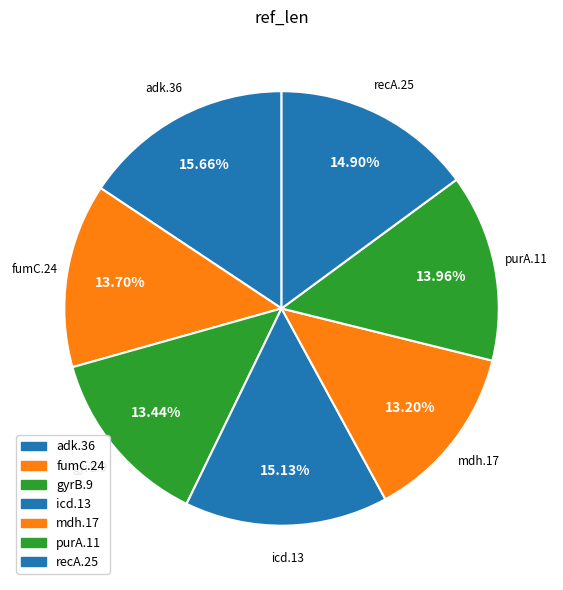

What percentage is the gyrB.9 slice, to the nearest percent?

13%